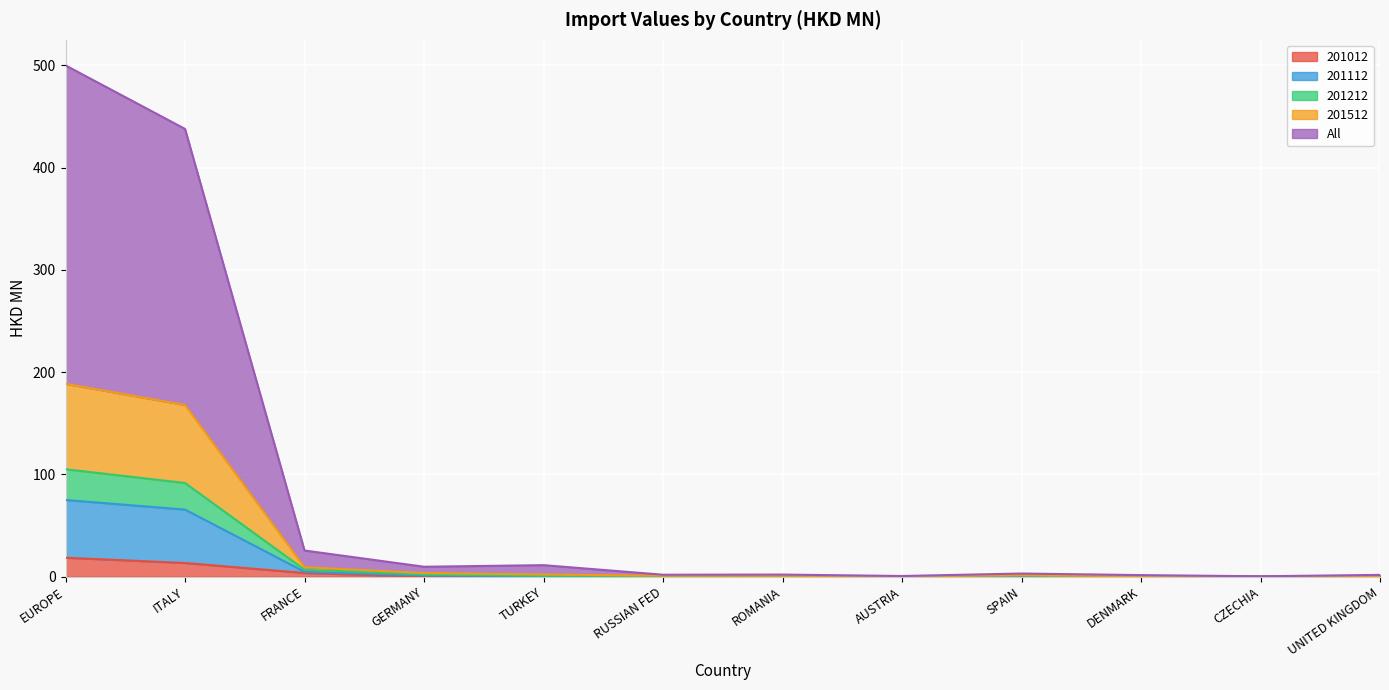

At which category is the sum across all series the highest?

EUROPE